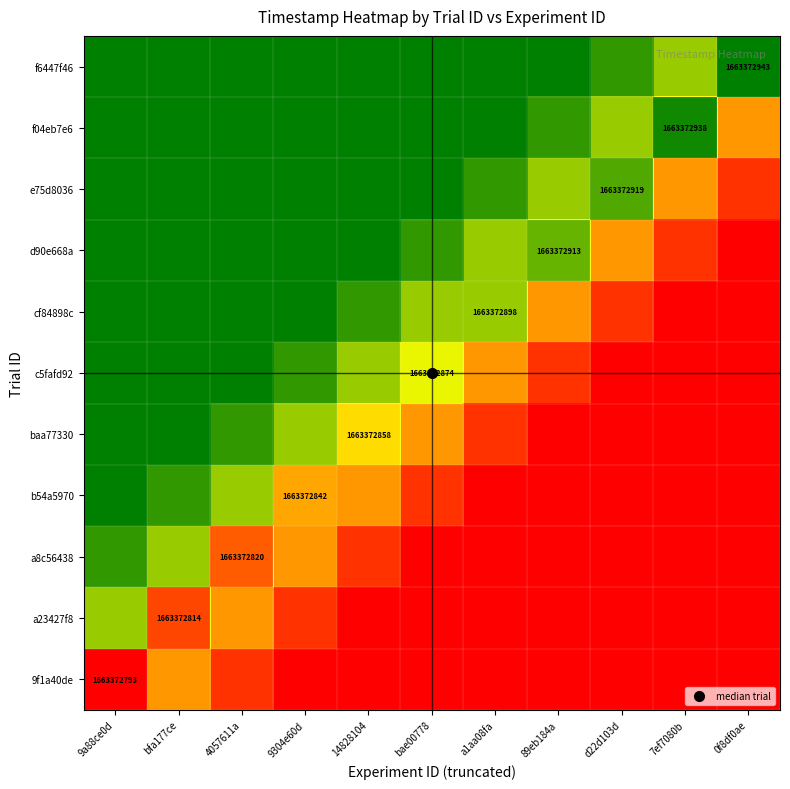

Is the value of baa77330 at 89eb184a greater than the value of f04eb7e6 at 89eb184a?

No